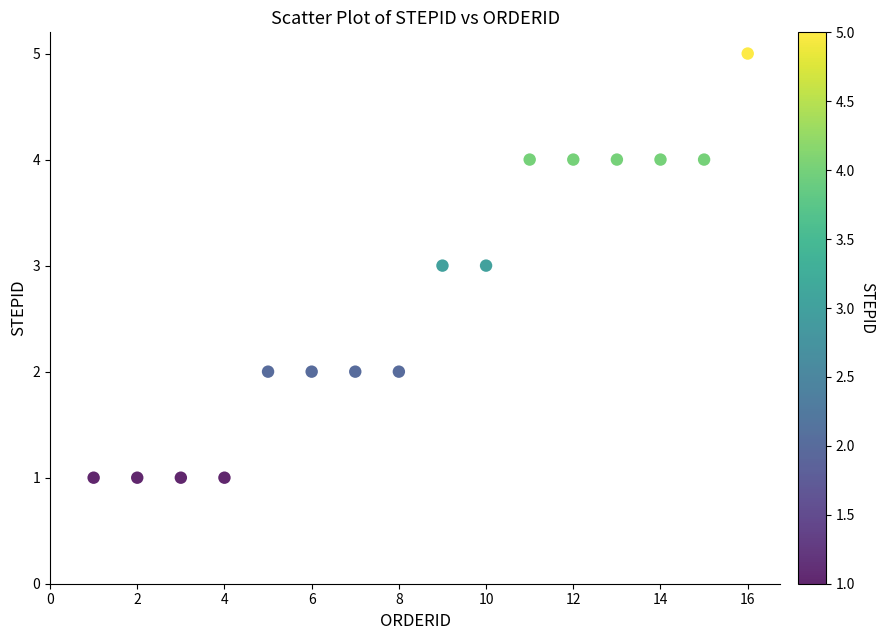

What is the range of X values (max minus min)?

15